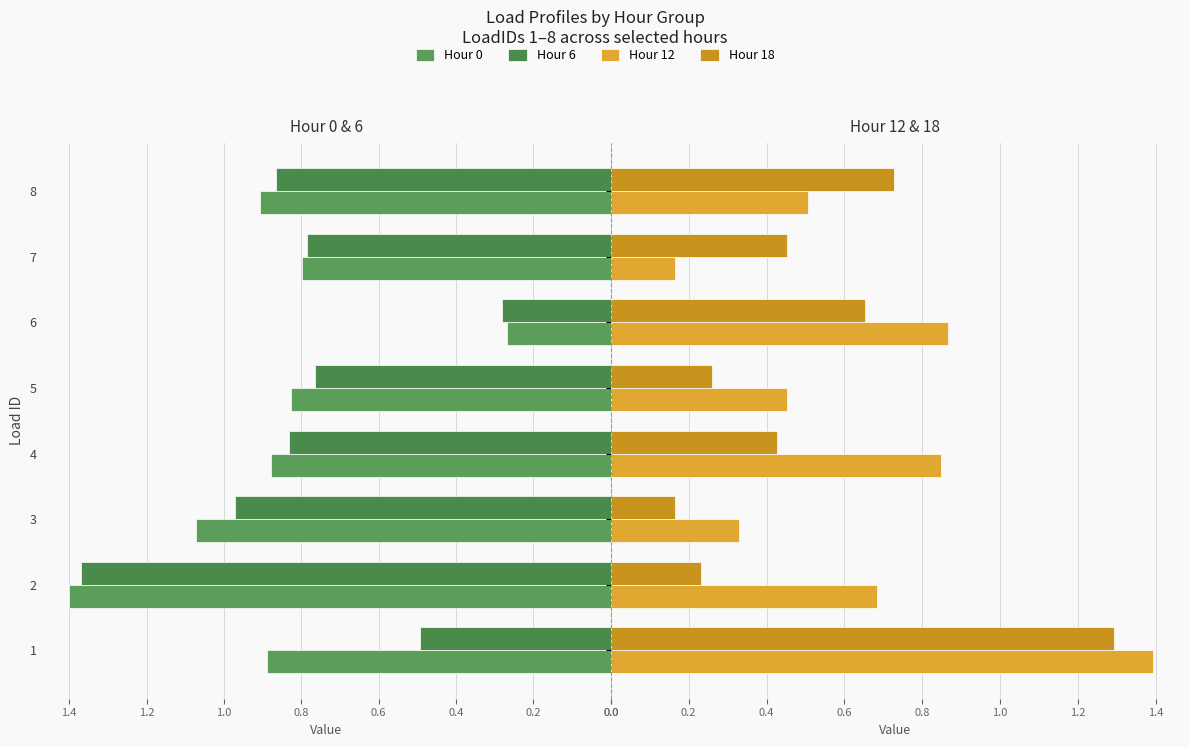

What is the difference between the maximum and minimum values in the Hour 12 series?

1.2